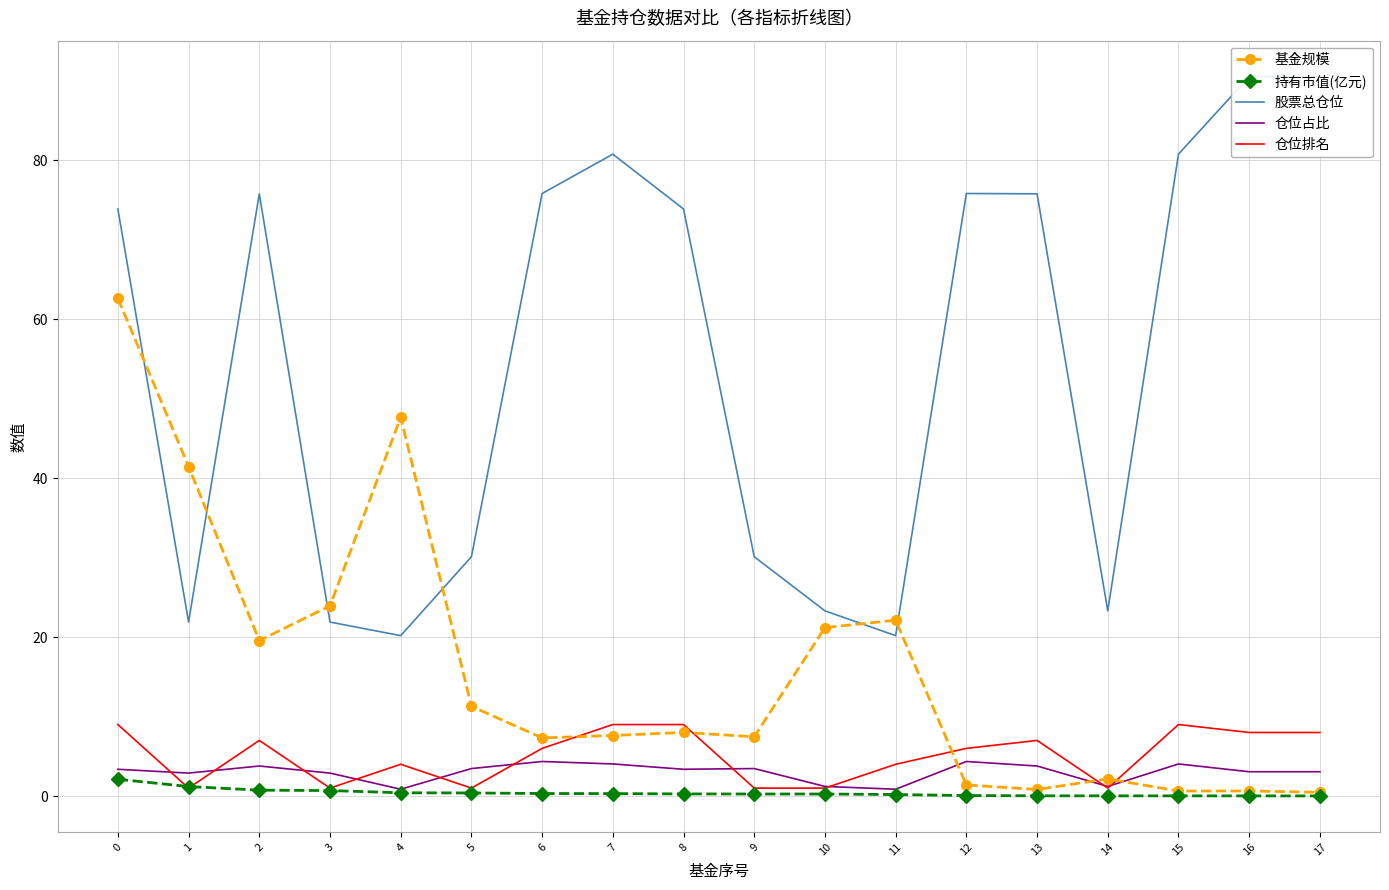

True or false: 持有市值(亿元) and 基金规模 intersect in this chart.

False